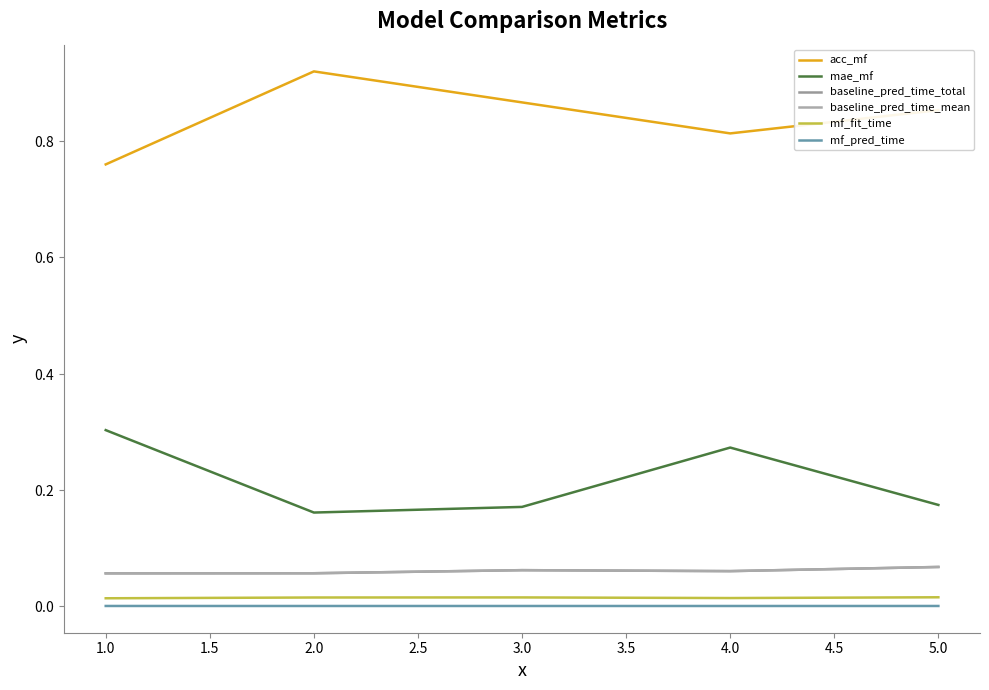

Does the chart display data point markers on the line(s)?

No